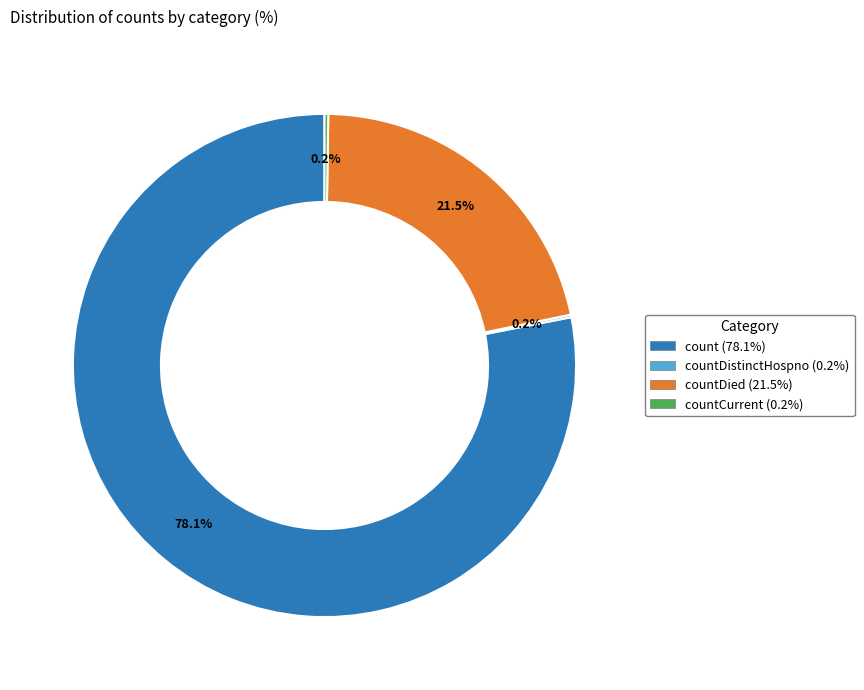

Does any single category account for the majority?

Yes